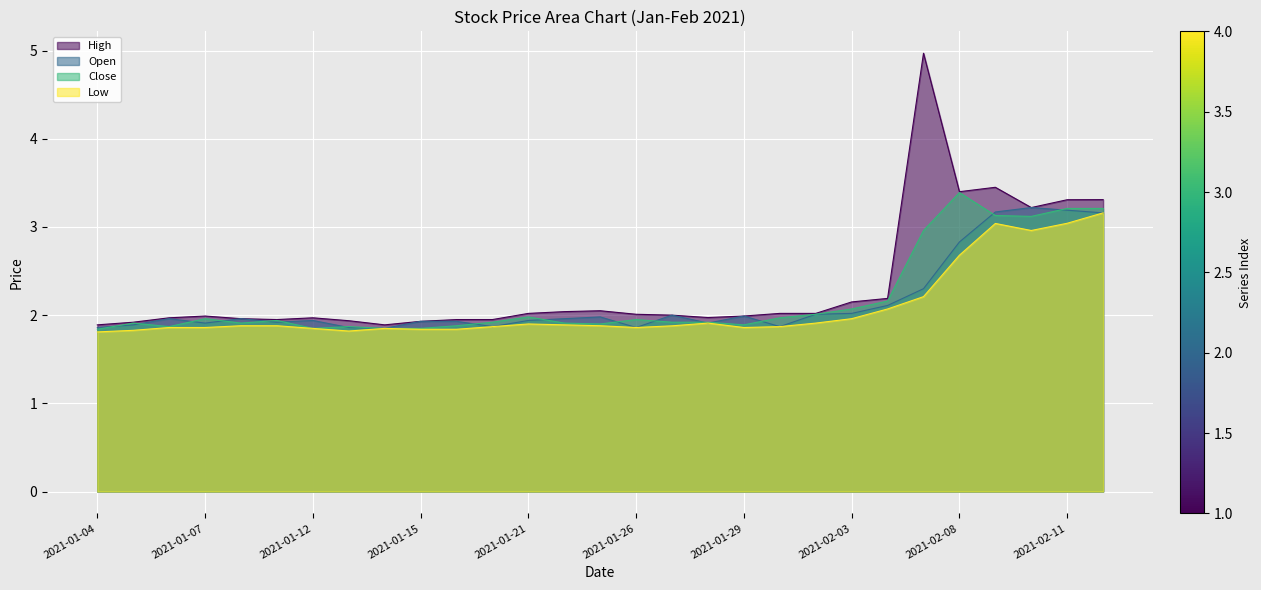

What are all the series names shown in the legend?

High, Open, Close, Low